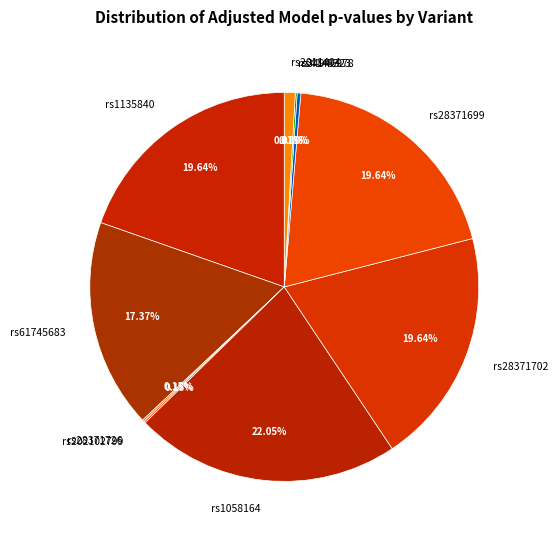

Between rs1135840 and rs2011404, which is larger?

rs1135840